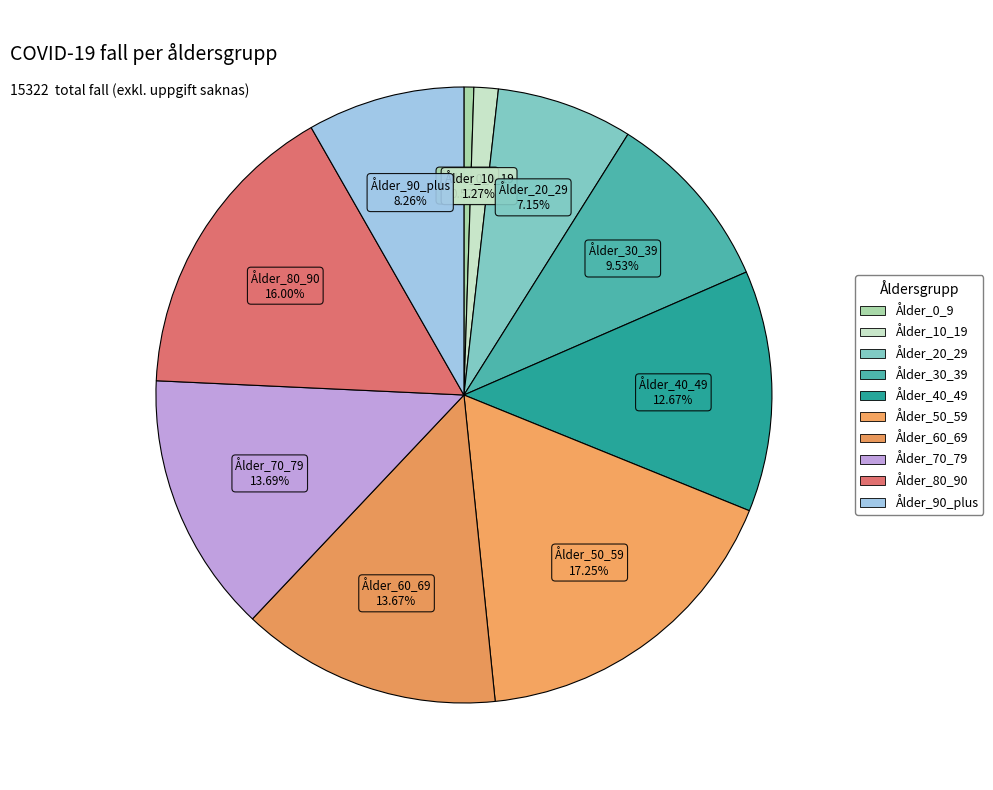

How many segments does this pie chart have?

10